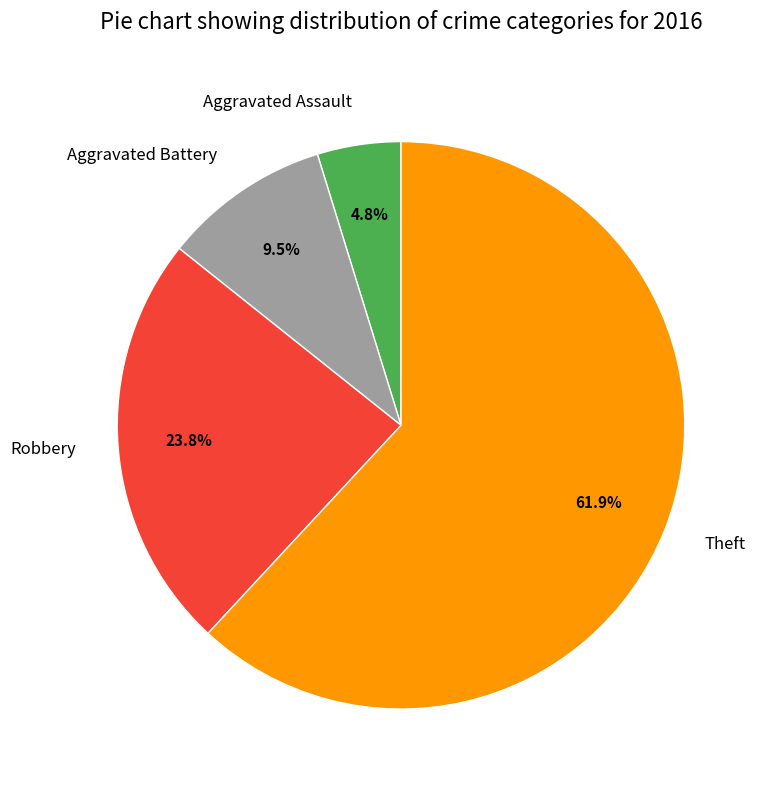

To the nearest percent, what is the combined percentage of Aggravated Assault and Robbery?

29%